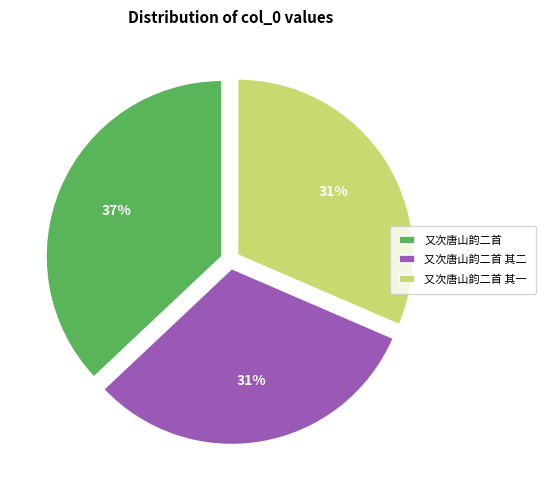

Which has a higher value, 又次唐山韵二首 其一 or 又次唐山韵二首?

又次唐山韵二首